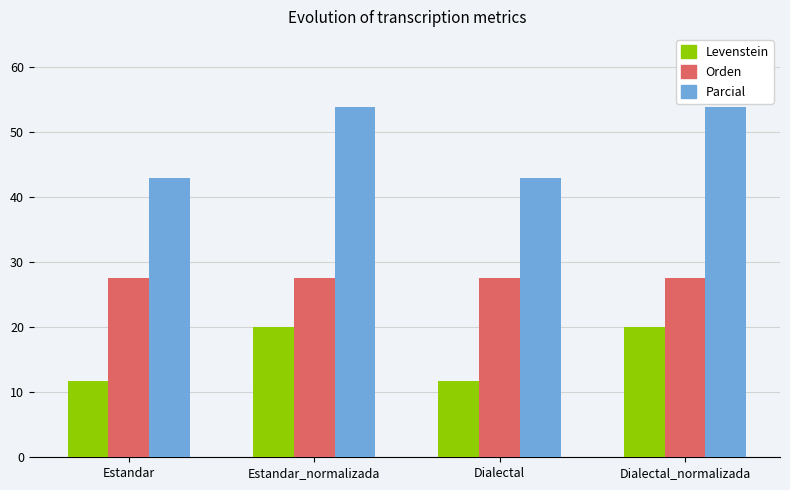

What are all the series names shown in the legend?

Levenstein, Orden, Parcial